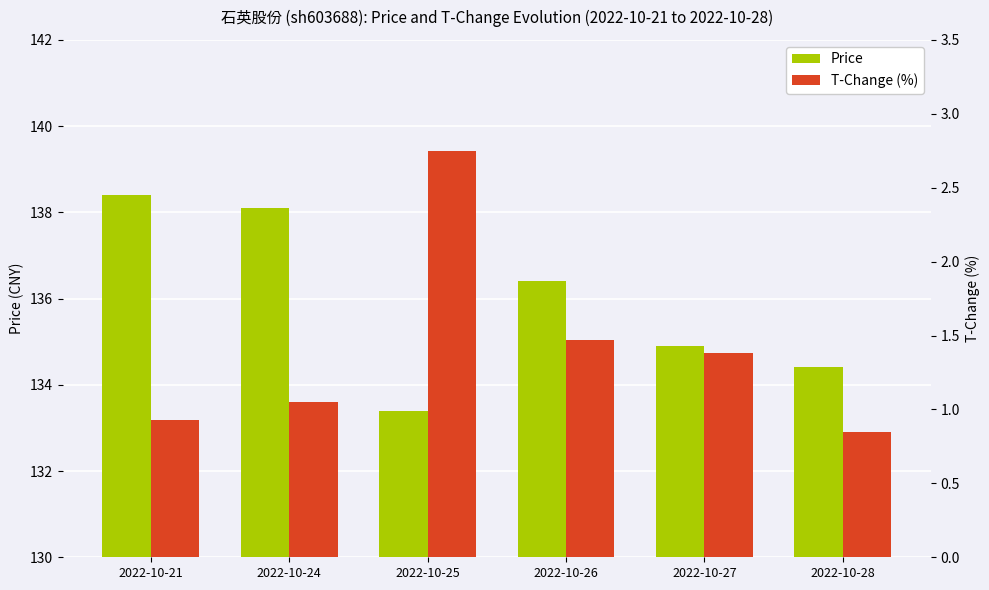

At how many categories does at least one series exceed 30?

6